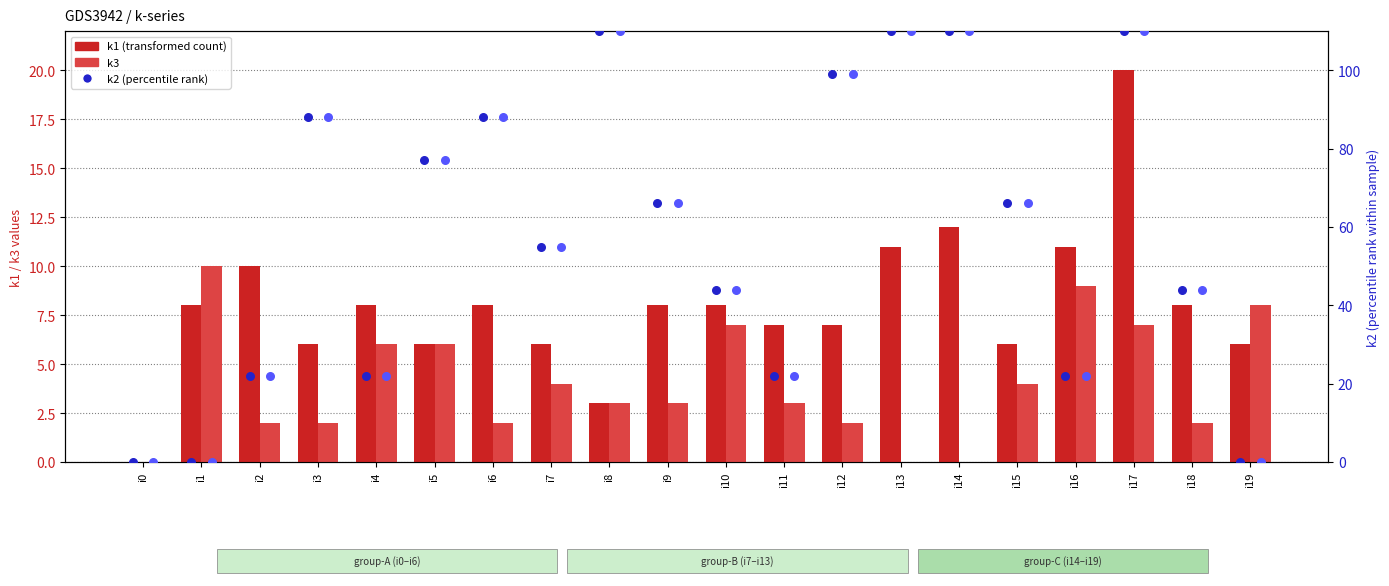

What is the total value across all series at i15?

142